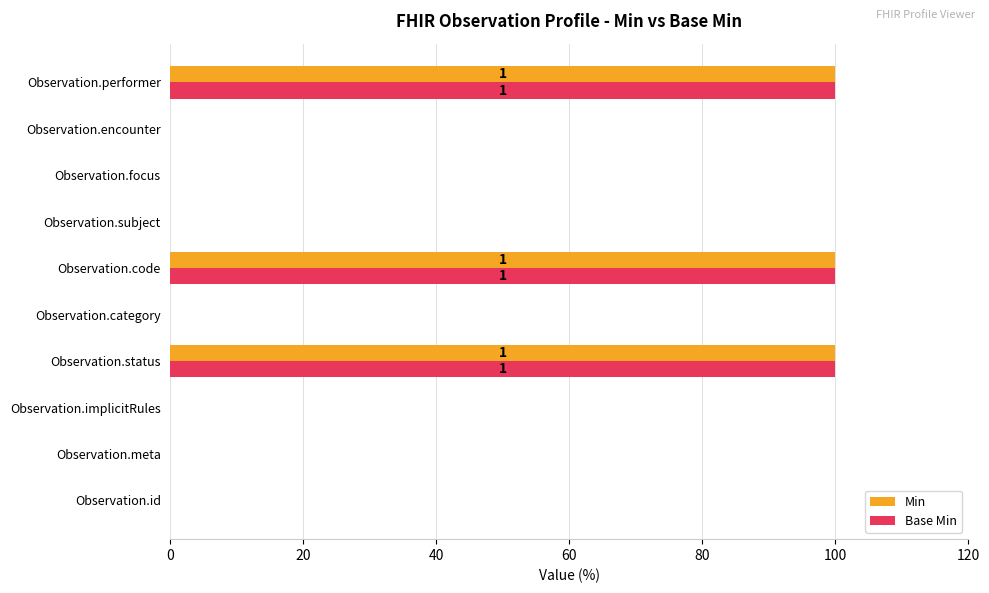

What is the greatest value displayed?

100